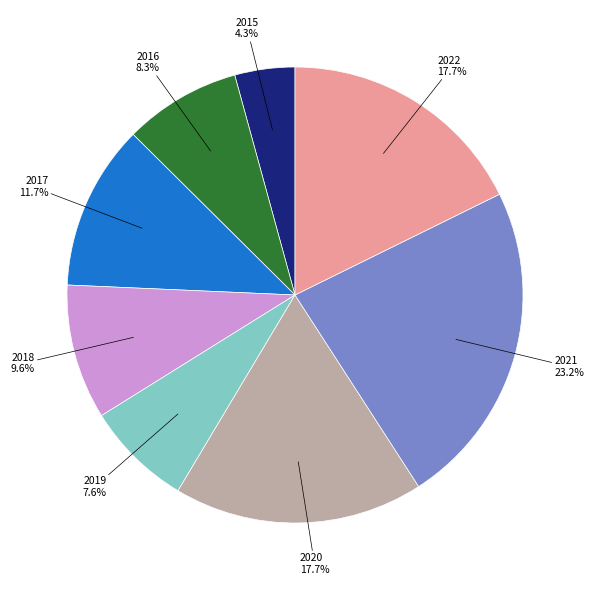

Is there any slice that represents more than half of the pie?

No